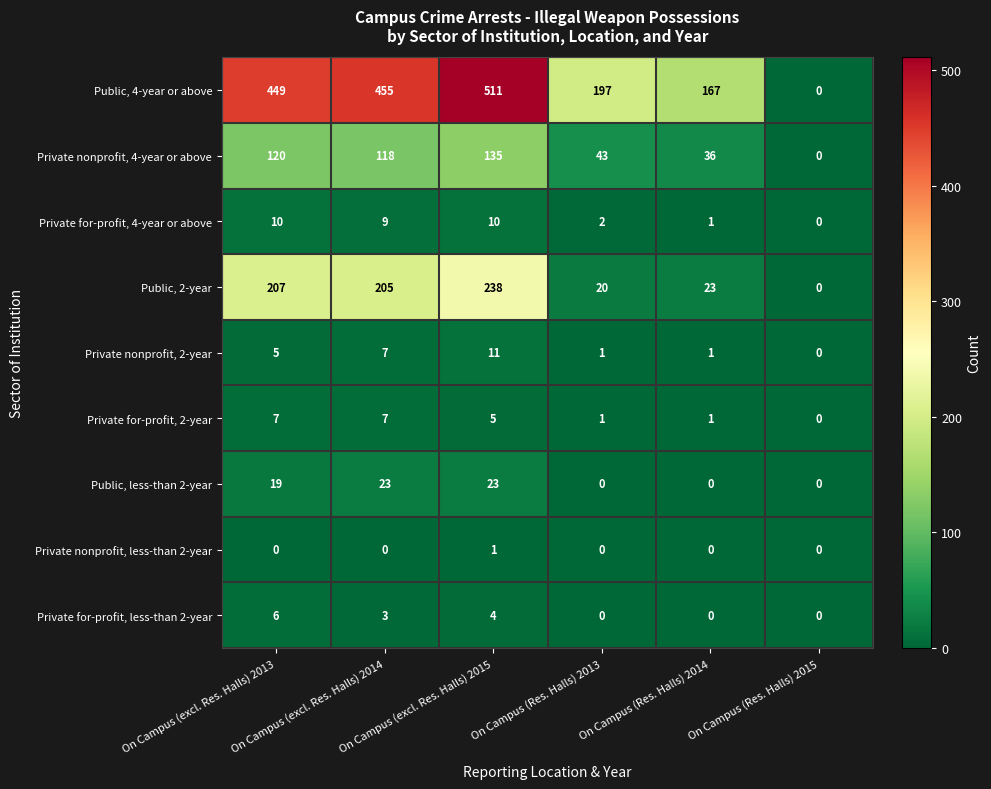

Which series has the widest spread of values?

Public, 4-year or above